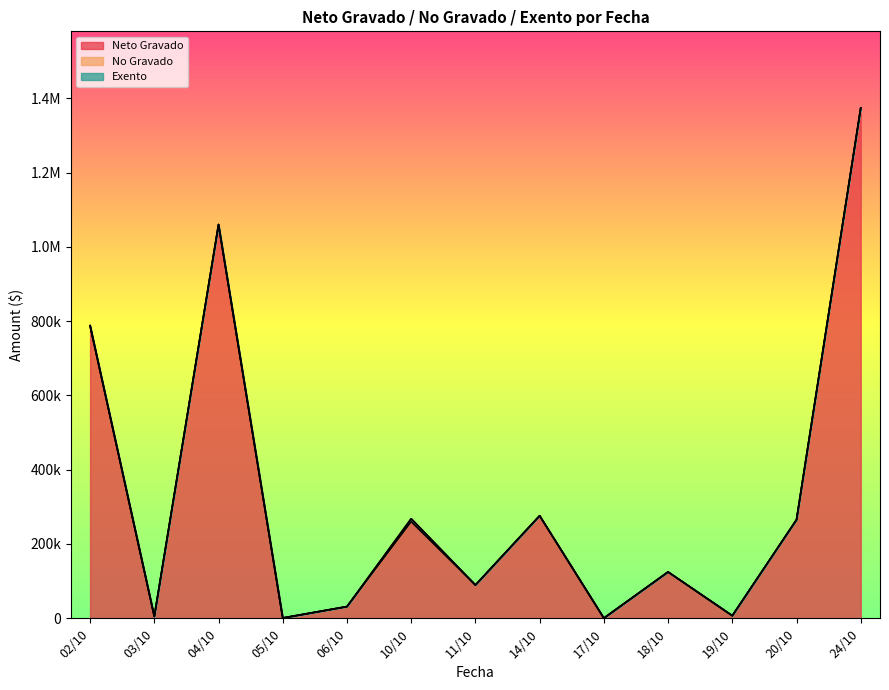

True or false: No Gravado and Exento cross at least once.

False